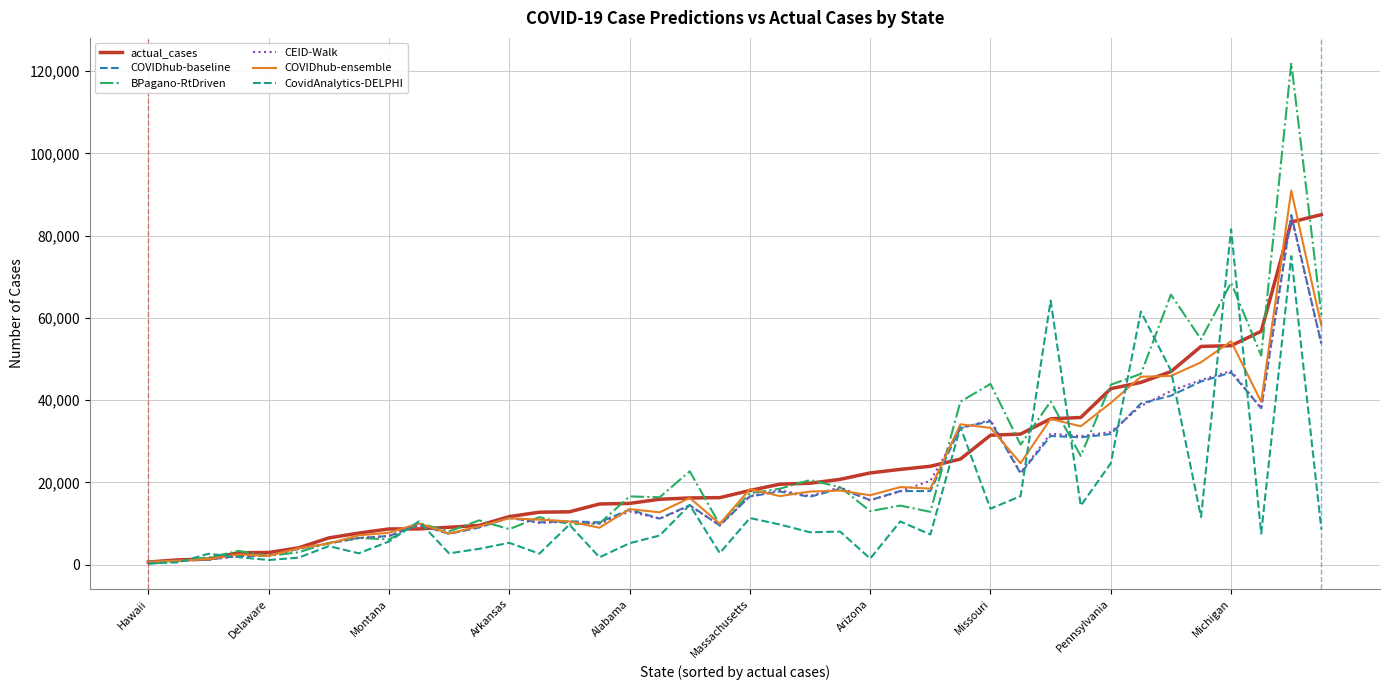

What is the maximum value for CovidAnalytics-DELPHI?

81558.0